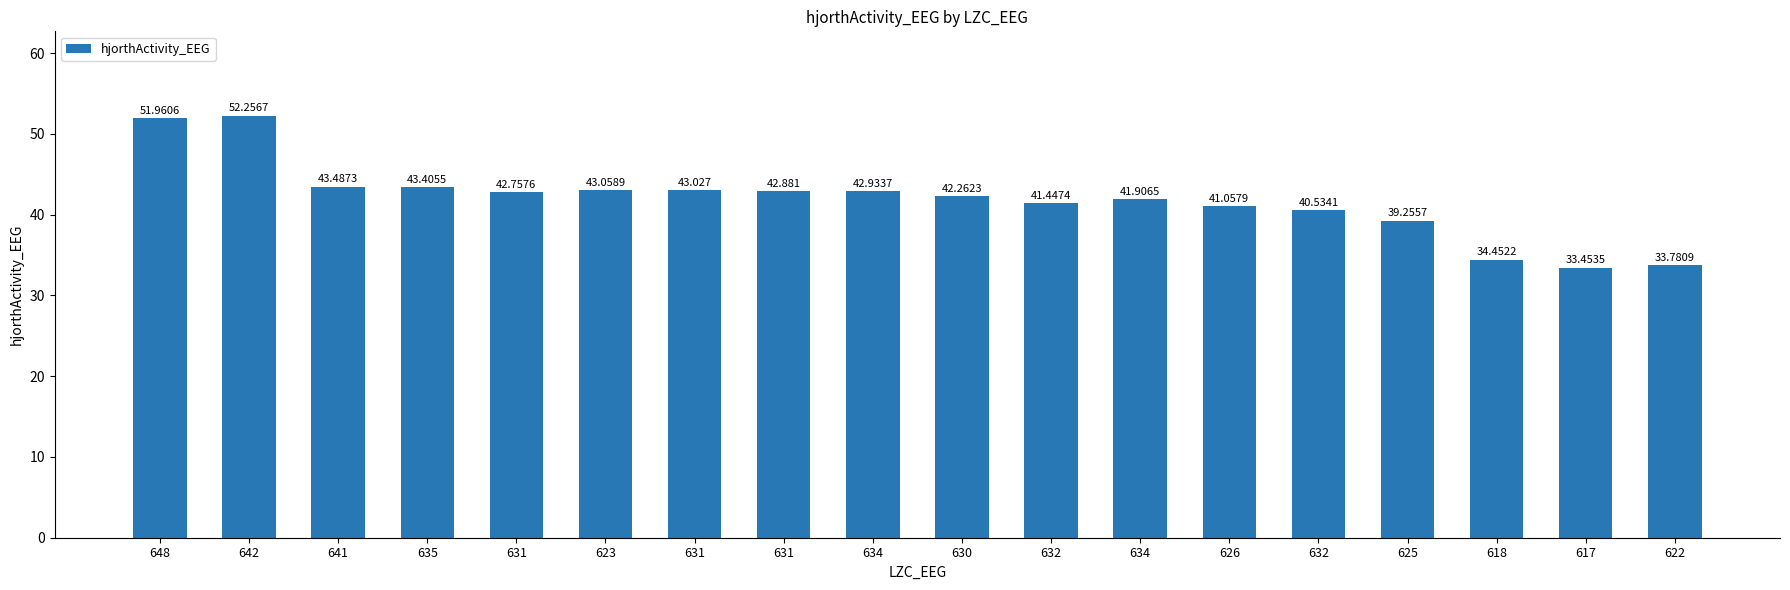

Rank the categories by value from lowest to highest.

617, 622, 618, 625, 632, 626, 632, 634, 630, 631, 631, 634, 631, 623, 635, 641, 648, 642